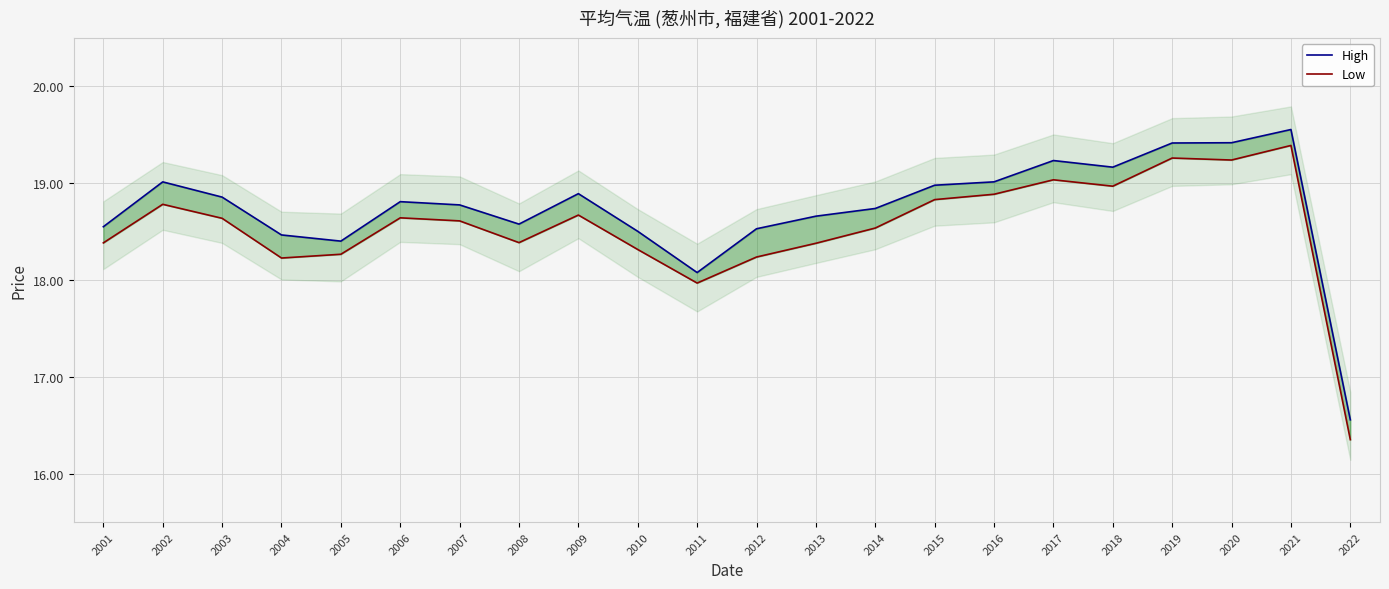

What is the total value across all series at 2018?

38.1